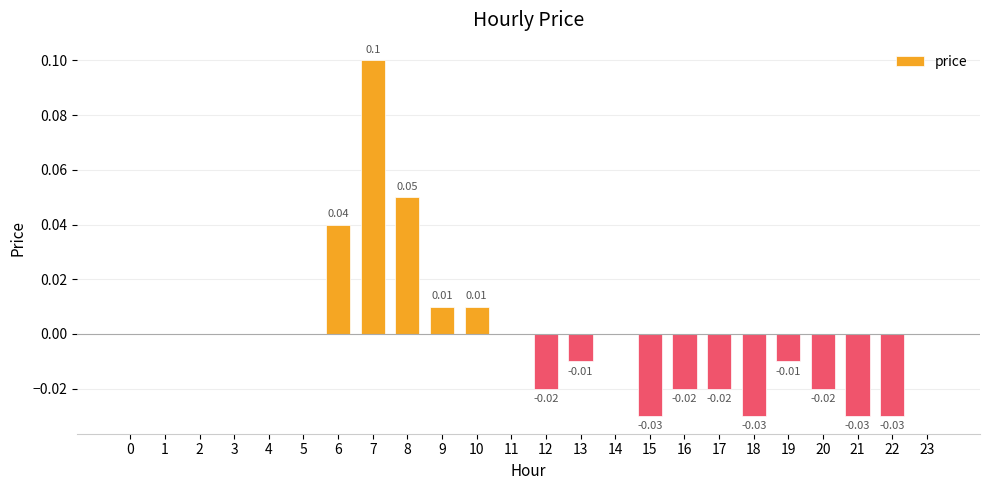

Count the number of data series in this chart.

1